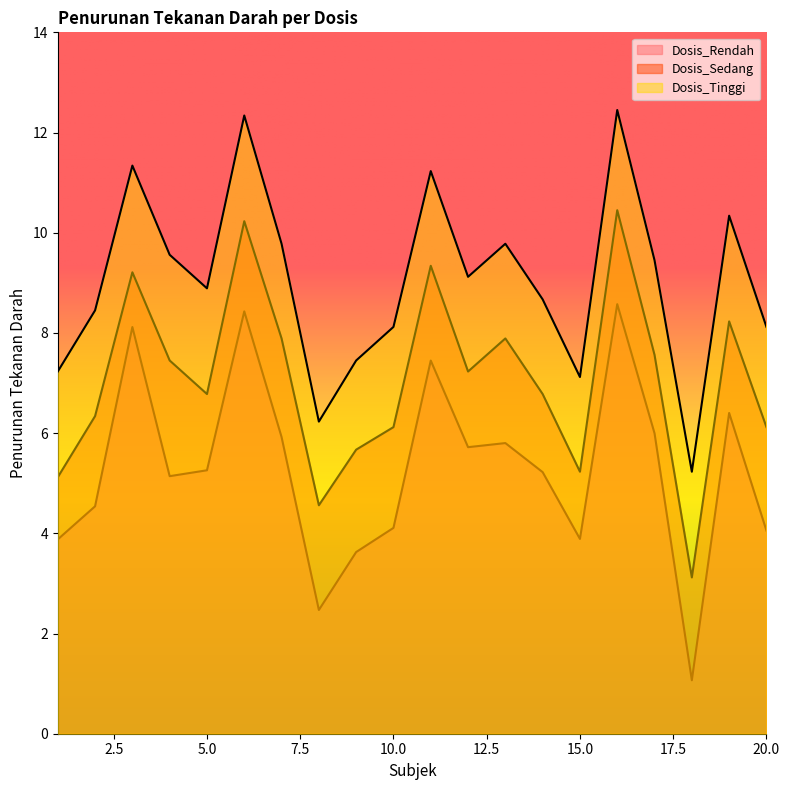

Read the Dosis_Sedang value at 7.

7.9